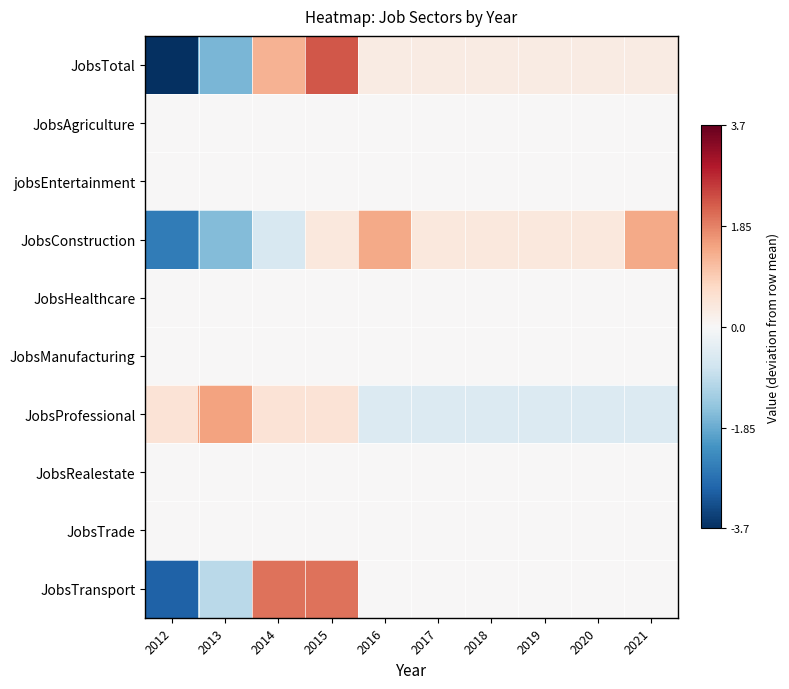

What is the difference between the highest and lowest values at 2019?

0.9